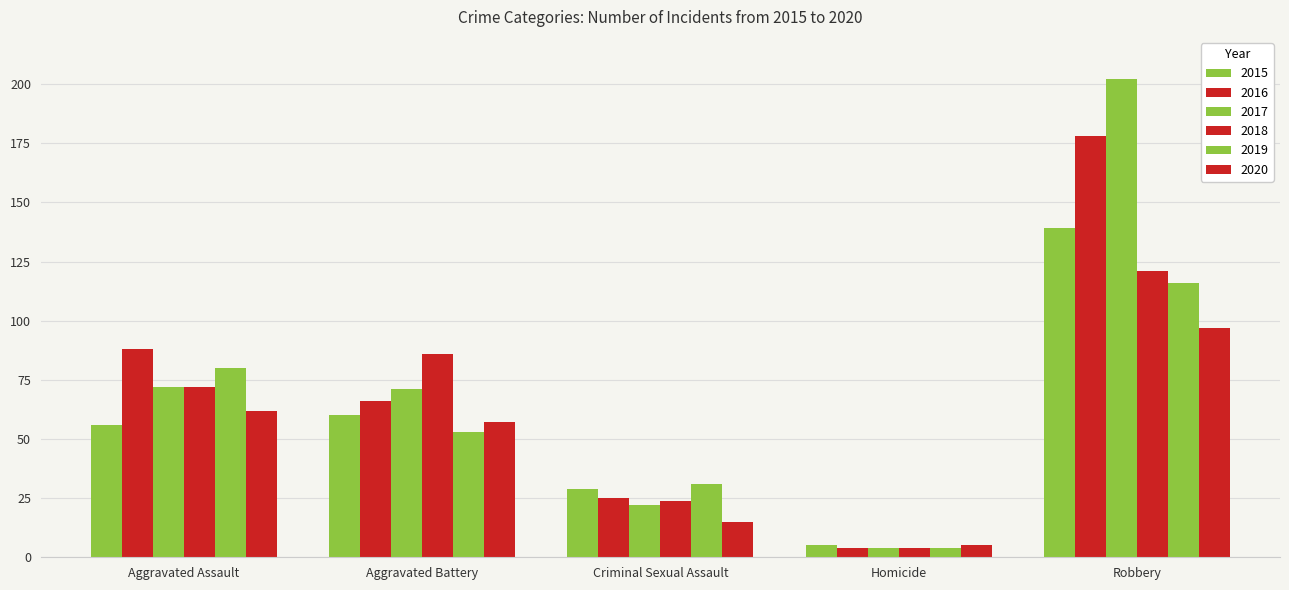

Count the number of categories in the chart.

5